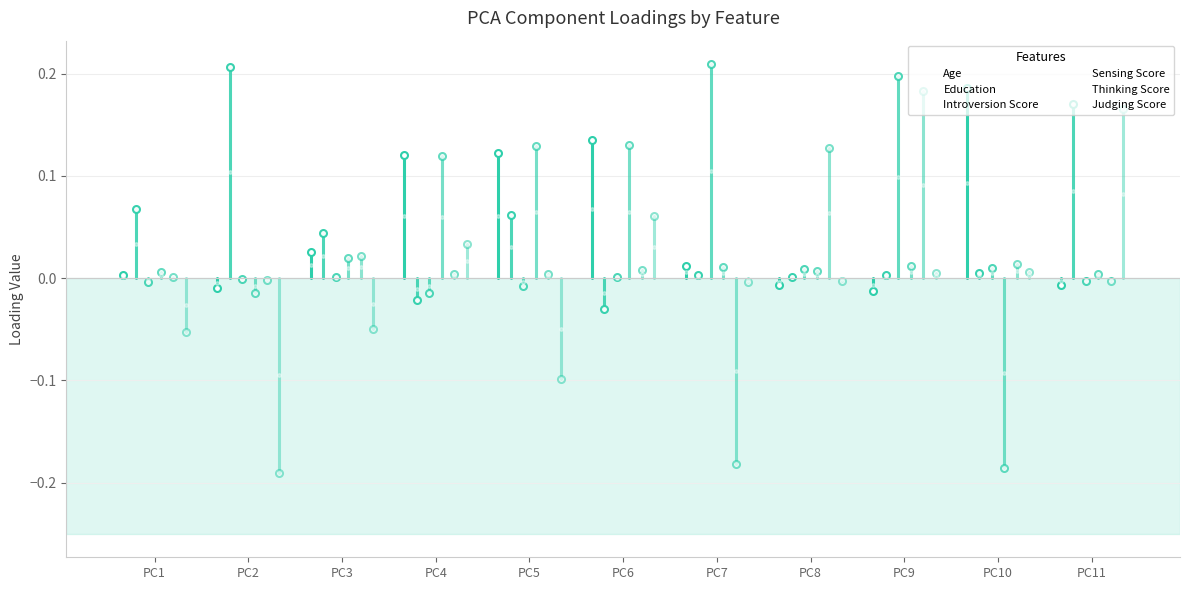

Which category has the highest value in the Sensing Score series?

PC6